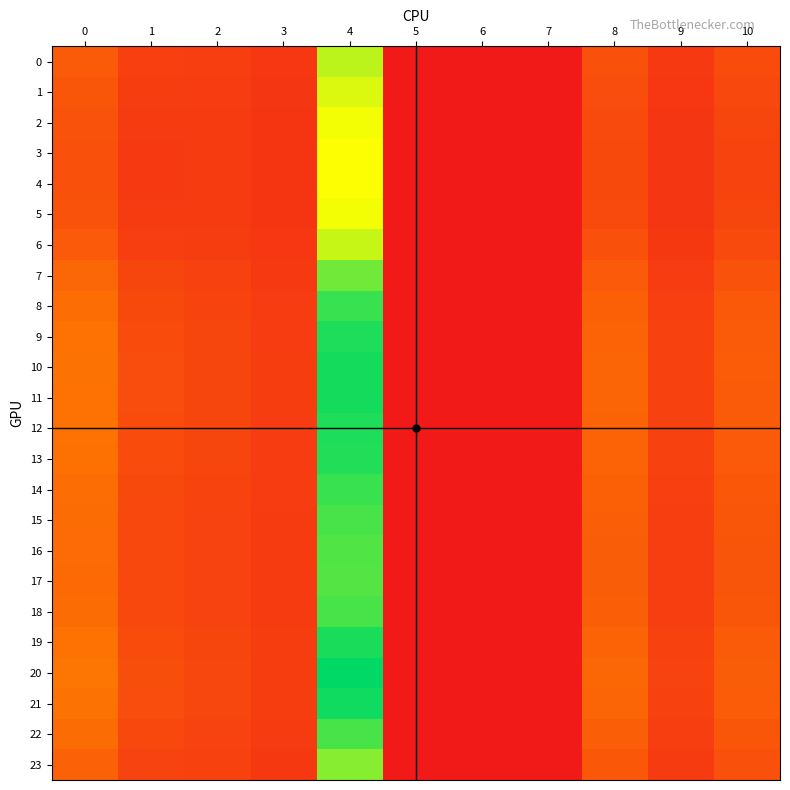

Between 4 and 5, which series saw the biggest shift?

20